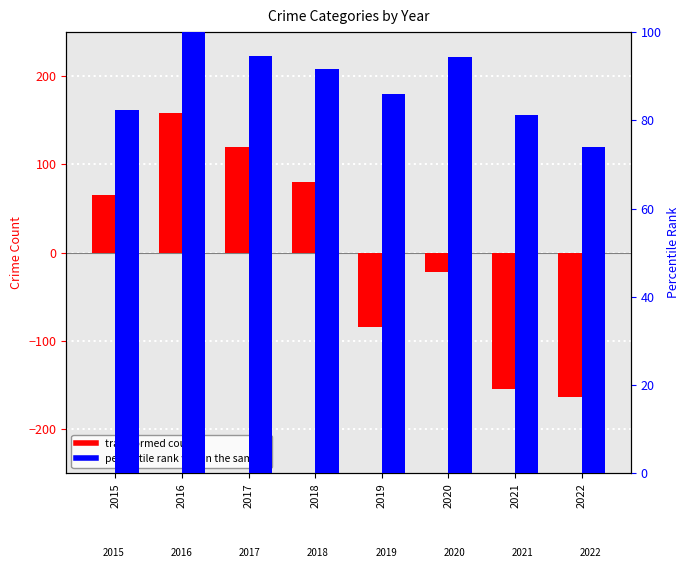

Is it true that percentile rank within the sample equals 100.0 at 2016?

True